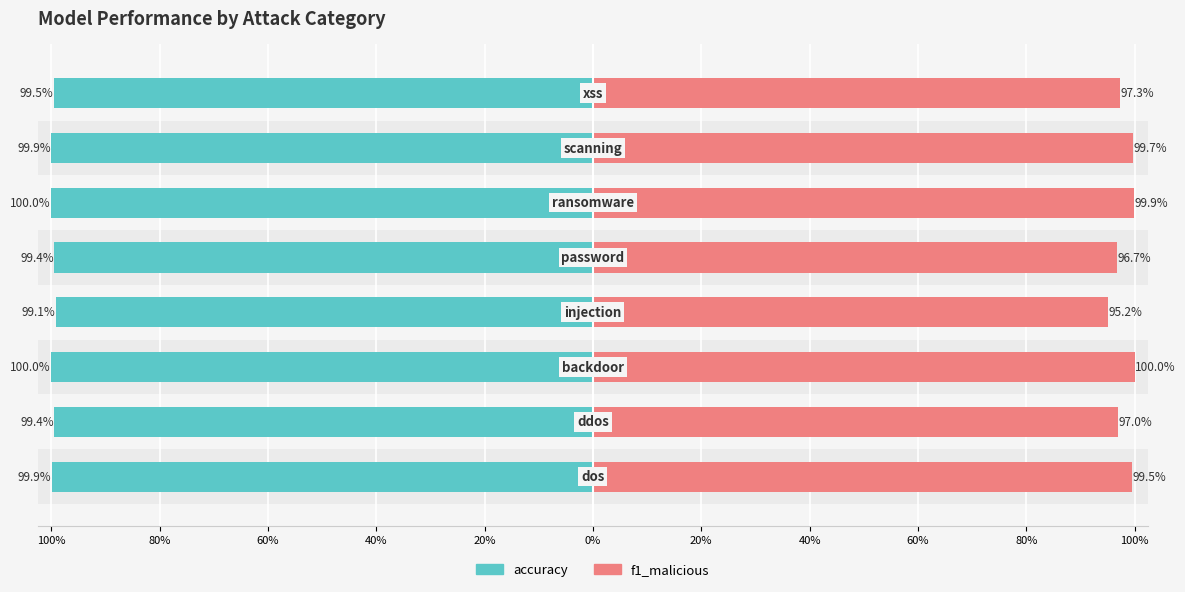

Which series has the largest range (max minus min)?

f1_malicious